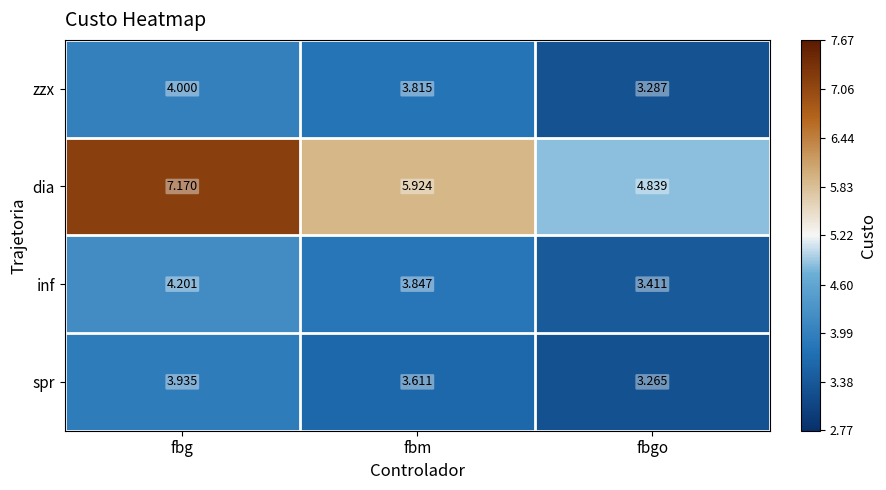

At how many categories does at least one series exceed 6?

1